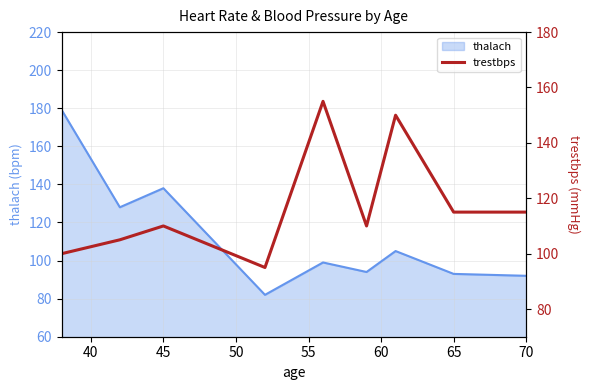

True or false: thalach has a value of 160 at 65.

False